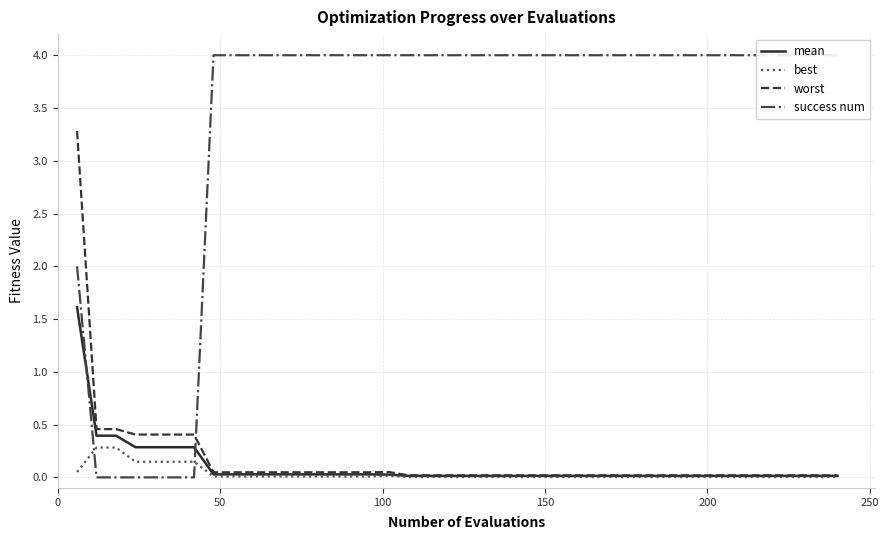

Reading left to right, transcribe all the data shown in this chart.

mean: 1.6	0.4	0.4	0.3	0.3	0.3	0.3	0.0	0.0	0.0	0.0	0.0	0.0	0.0	0.0	0.0	0.0	0.0	0.0	0.0	0.0	0.0	0.0	0.0	0.0	0.0	0.0	0.0	0.0	0.0	0.0	0.0	0.0	0.0	0.0	0.0	0.0	0.0	0.0	0.0
best: 0.1	0.3	0.3	0.1	0.1	0.1	0.1	0.0	0.0	0.0	0.0	0.0	0.0	0.0	0.0	0.0	0.0	0.0	0.0	0.0	0.0	0.0	0.0	0.0	0.0	0.0	0.0	0.0	0.0	0.0	0.0	0.0	0.0	0.0	0.0	0.0	0.0	0.0	0.0	0.0
worst: 3.3	0.5	0.5	0.4	0.4	0.4	0.4	0.0	0.0	0.0	0.0	0.0	0.0	0.0	0.0	0.0	0.1	0.0	0.0	0.0	0.0	0.0	0.0	0.0	0.0	0.0	0.0	0.0	0.0	0.0	0.0	0.0	0.0	0.0	0.0	0.0	0.0	0.0	0.0	0.0
success num: 2.0	0.0	0.0	0.0	0.0	0.0	0.0	4.0	4.0	4.0	4.0	4.0	4.0	4.0	4.0	4.0	4.0	4.0	4.0	4.0	4.0	4.0	4.0	4.0	4.0	4.0	4.0	4.0	4.0	4.0	4.0	4.0	4.0	4.0	4.0	4.0	4.0	4.0	4.0	4.0